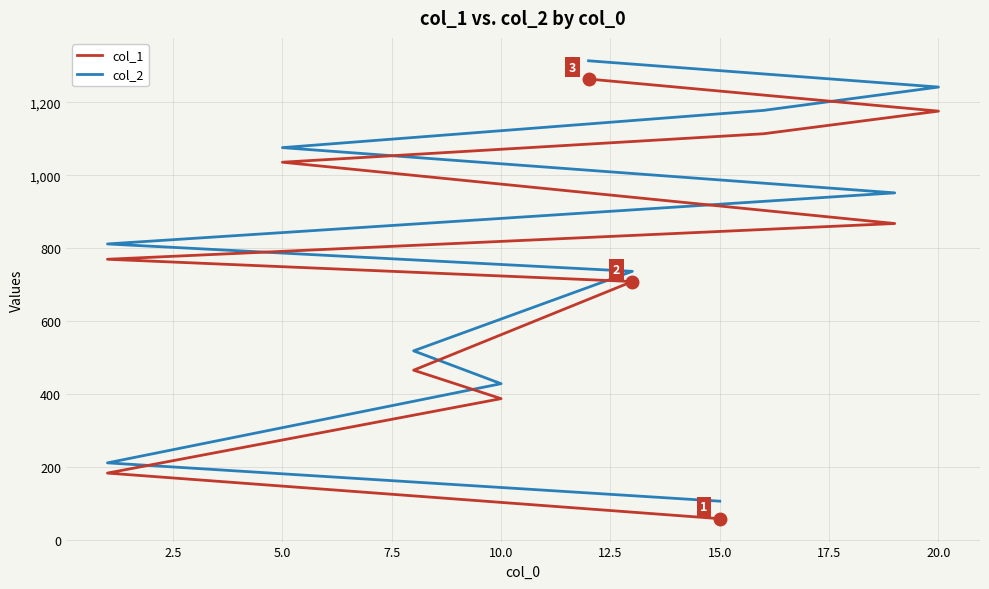

How many values in the col_2 series exceed 812?

5